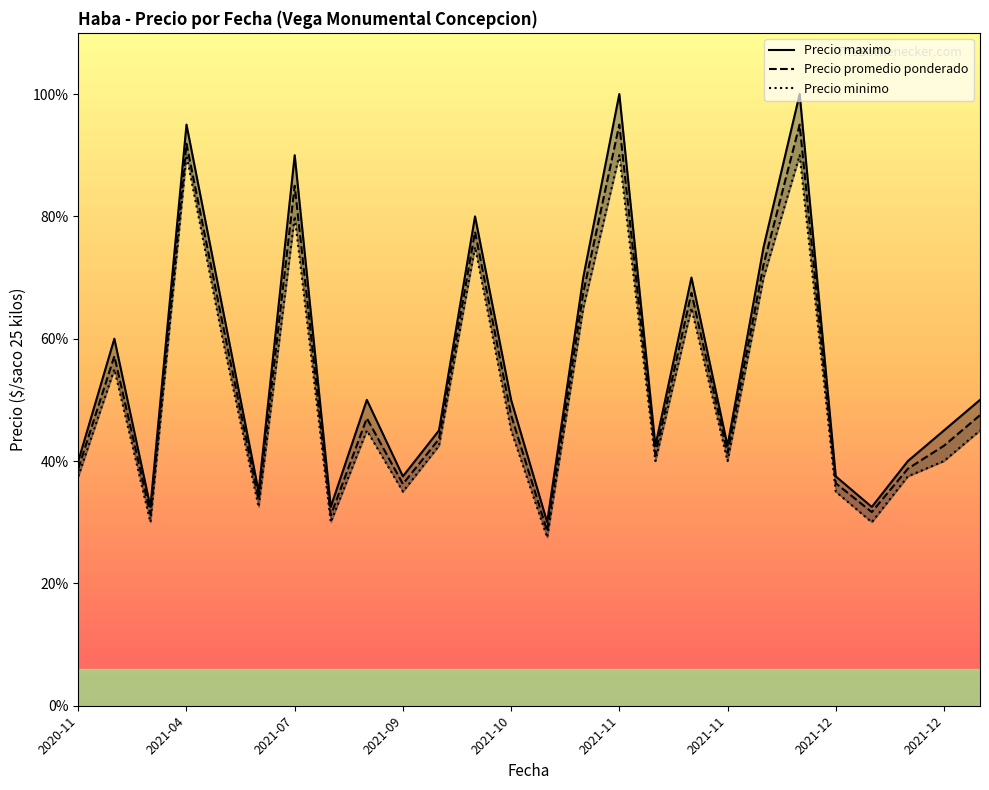

At which category is the sum across all series the highest?

2021-11